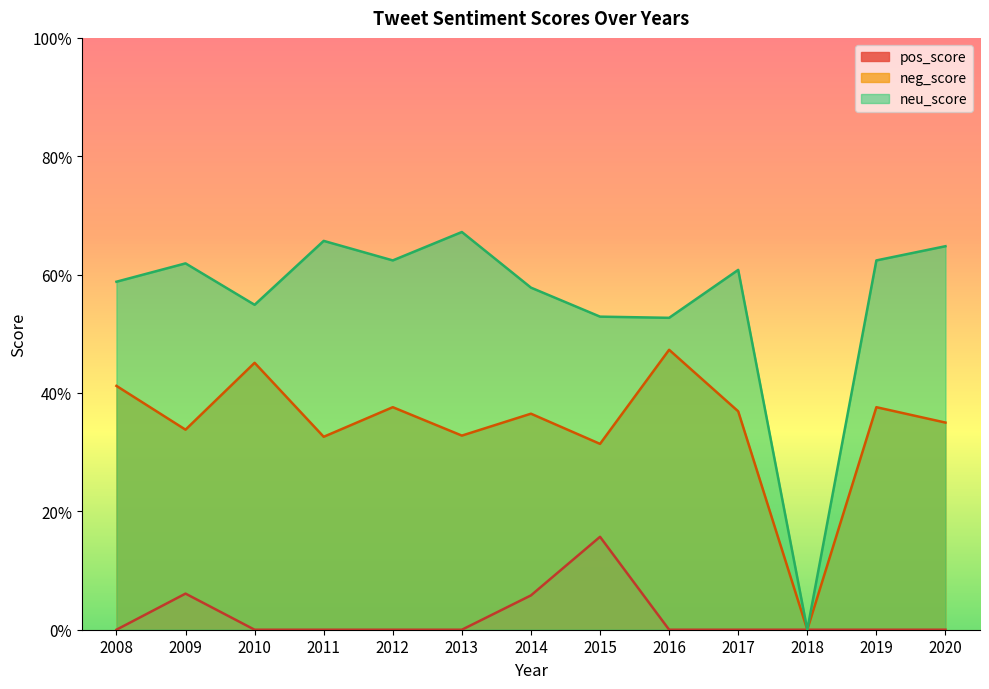

True or false: neu_score and pos_score intersect in this chart.

False